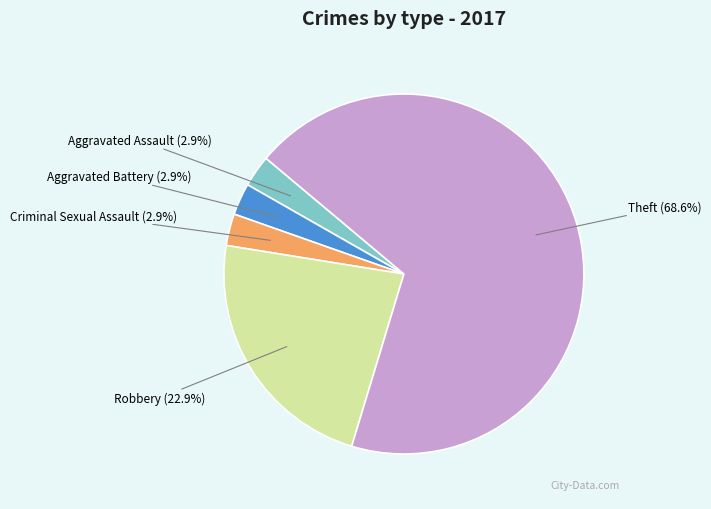

Which has a higher value, Aggravated Assault or Theft?

Theft